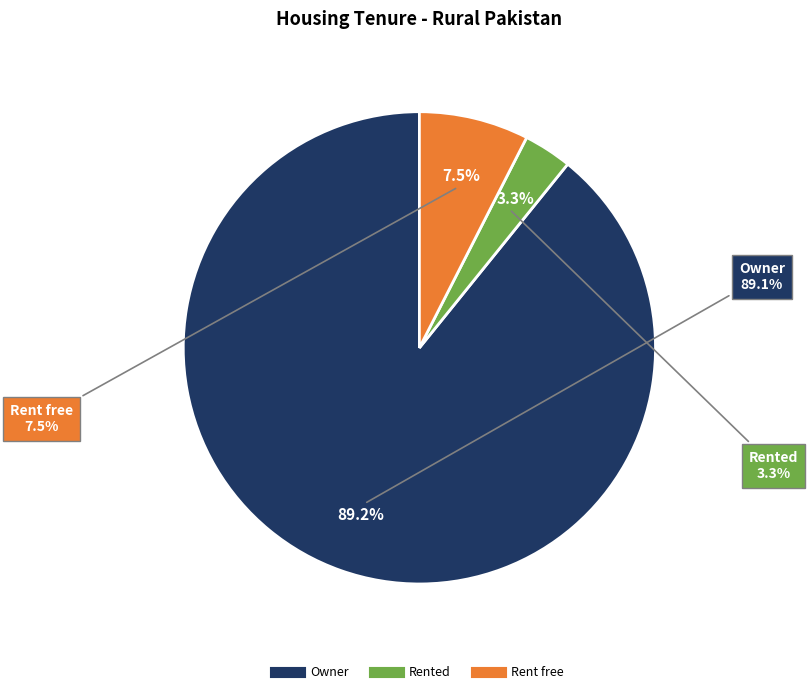

True or false: Rented accounts for 1% of the total.

False